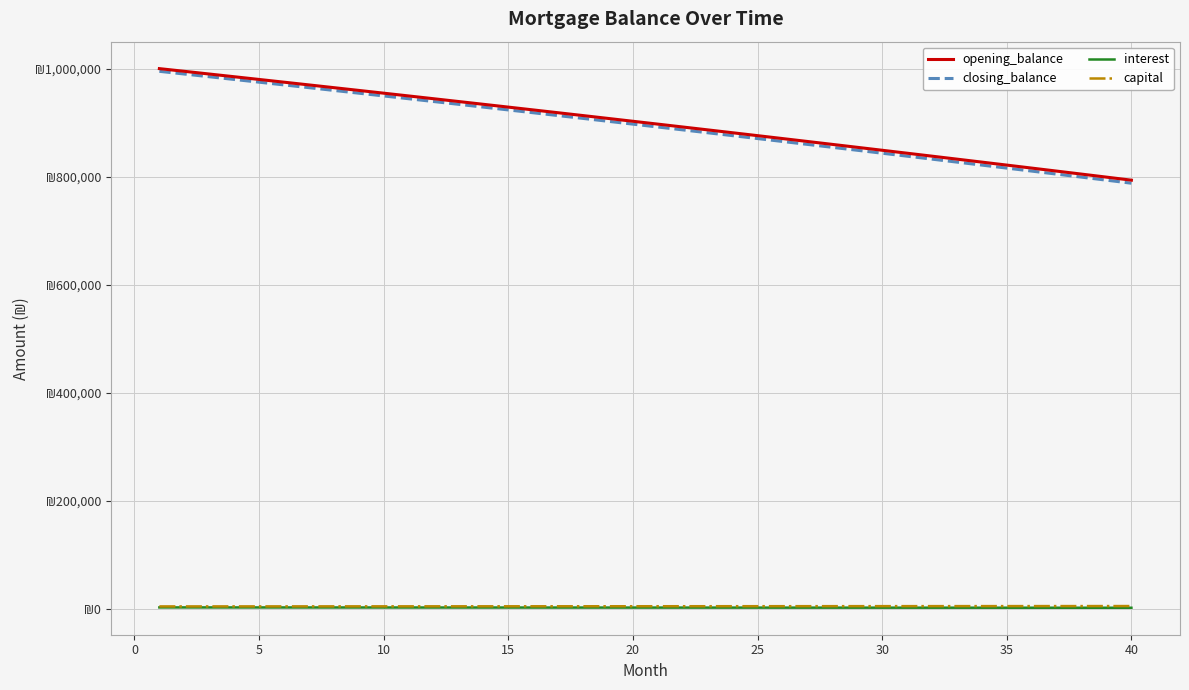

What are all the series names shown in the legend?

opening_balance, closing_balance, interest, capital